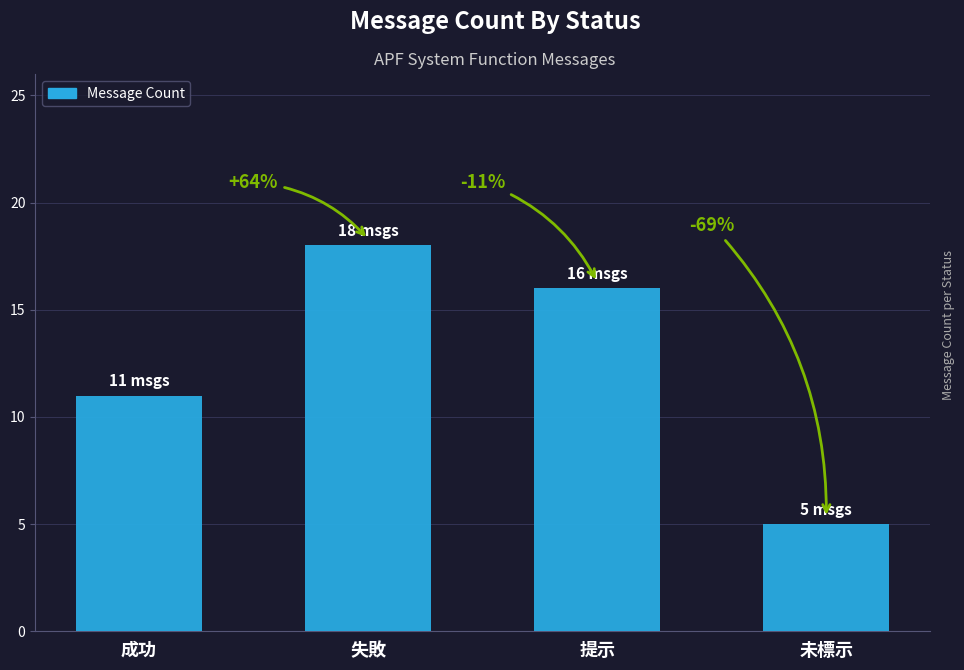

Does the chart contain any negative values?

No